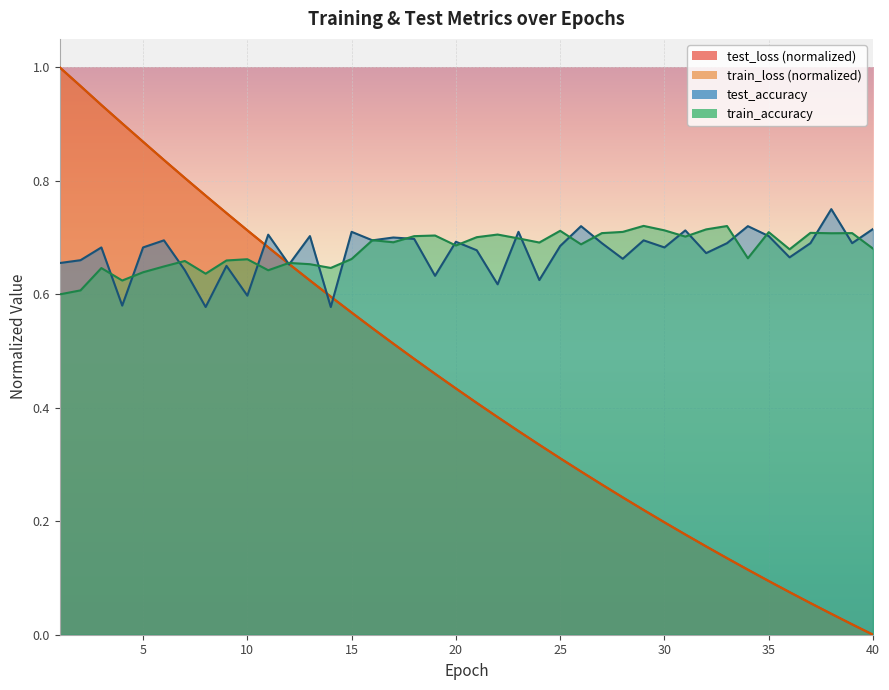

What is the sum of all test_accuracy values?

27.0